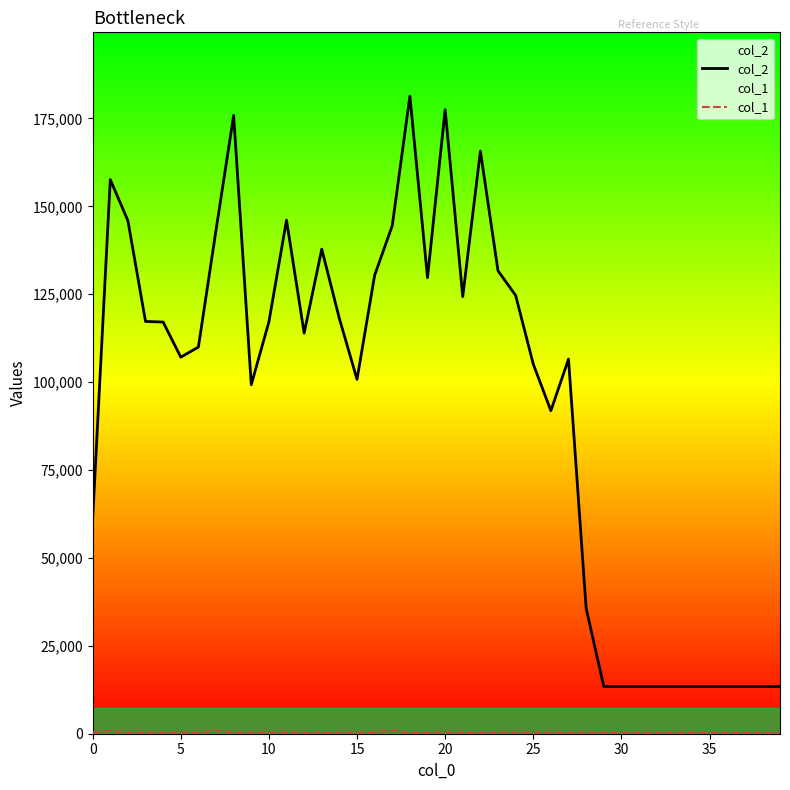

Is it true that col_2 equals 151067 at 25?

False